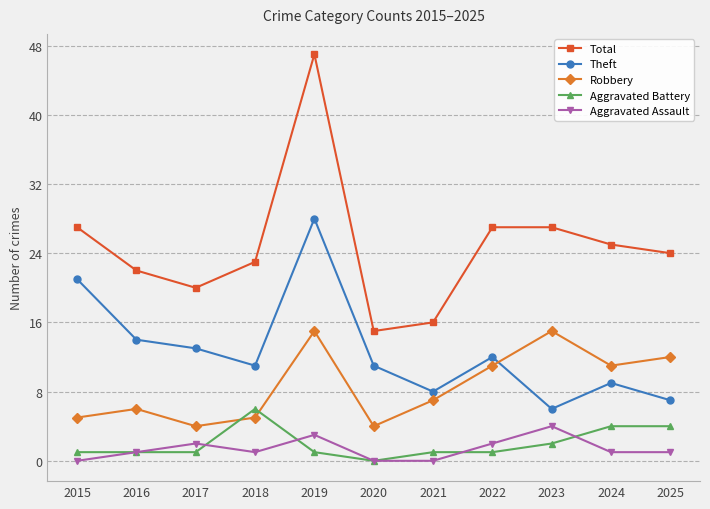

Is the value of Robbery at 2022 greater than the value of Total at 2023?

No